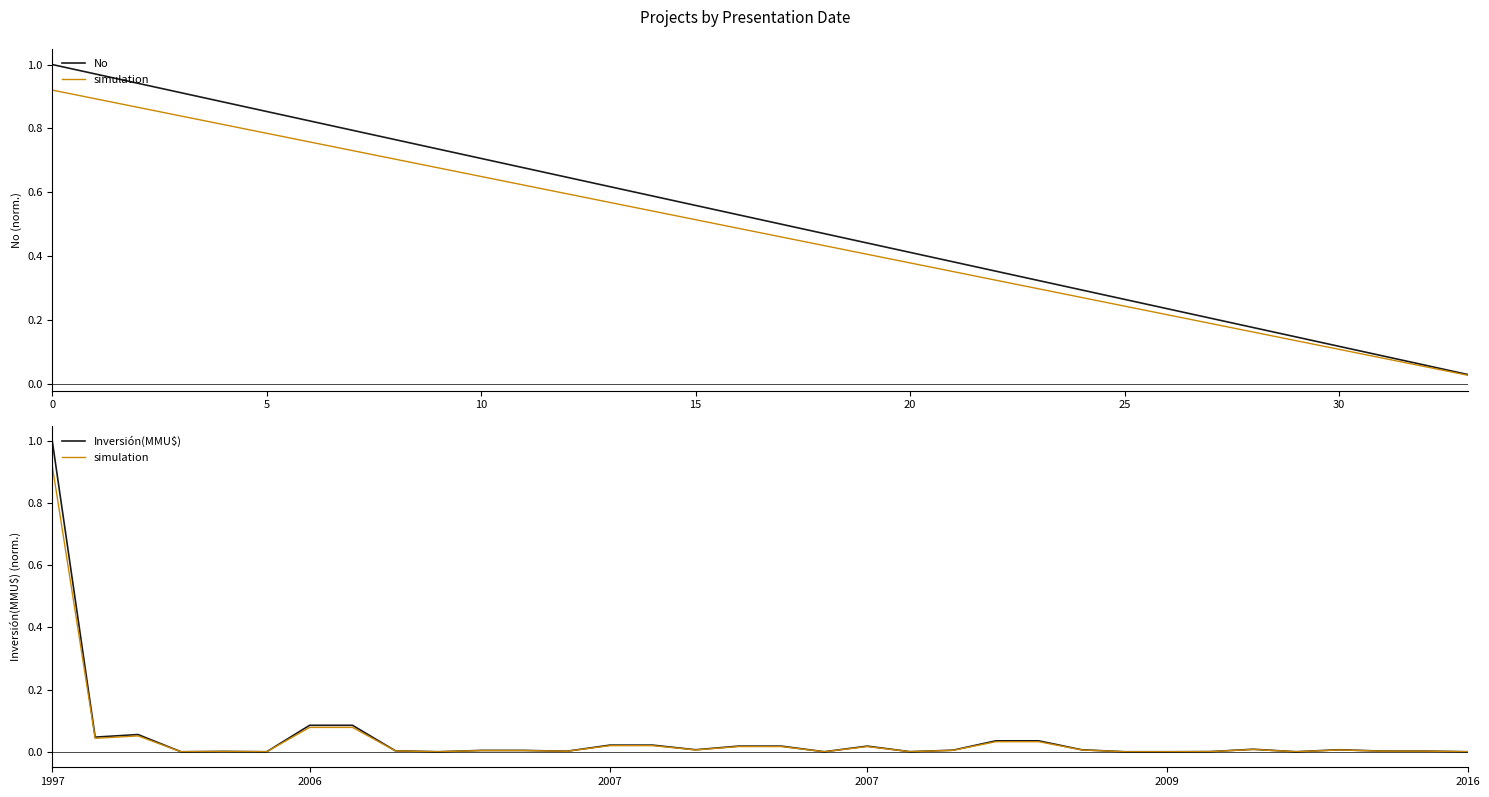

Where is Inversión(MMU$) nearest to the value 0?

15